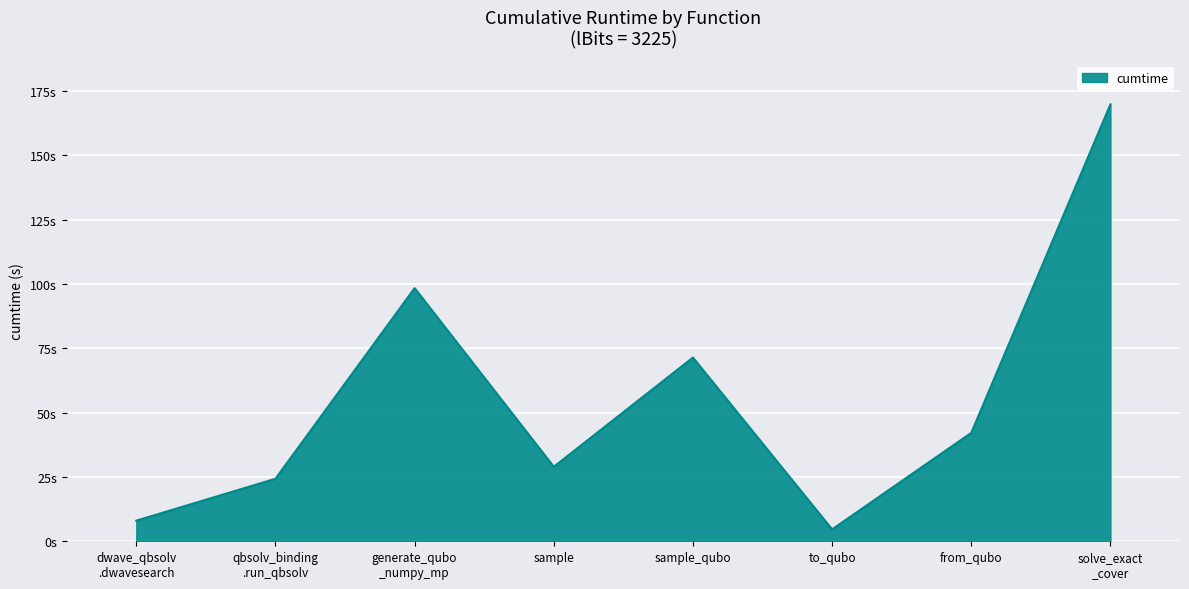

True or false: the data has more than 2 interior local peaks.

False